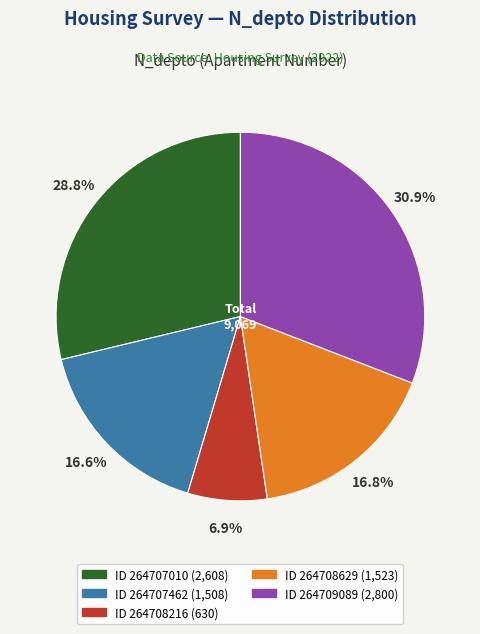

Is there a majority slice in this chart?

No